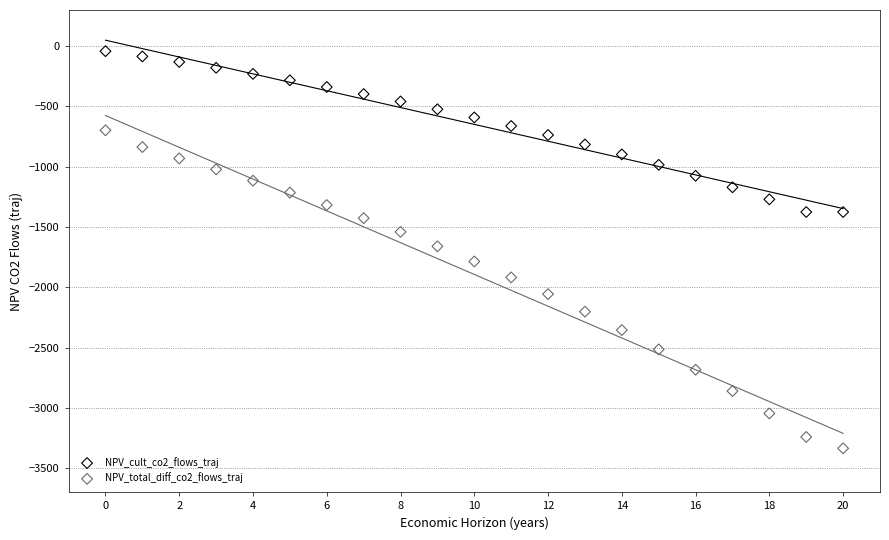

Which series contains the lowest Y value?

NPV_total_diff_co2_flows_traj